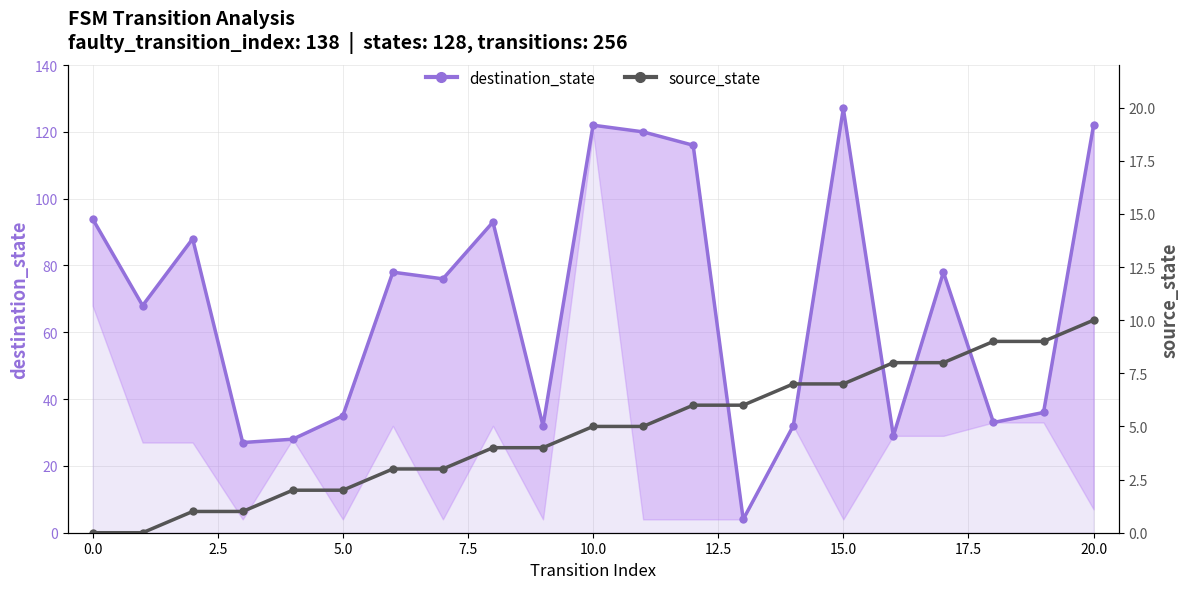

What is the sum of all destination_state values?

1438